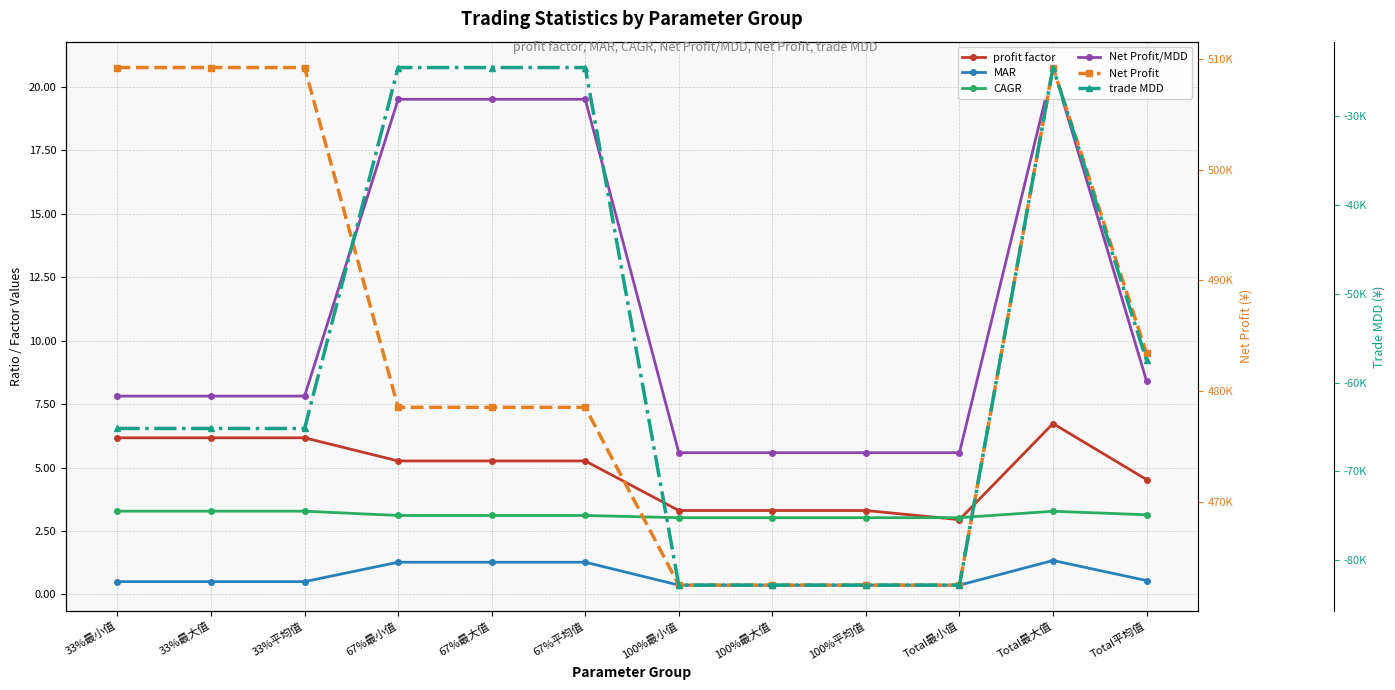

How many trade MDD values are between -82800 and -24525?

12